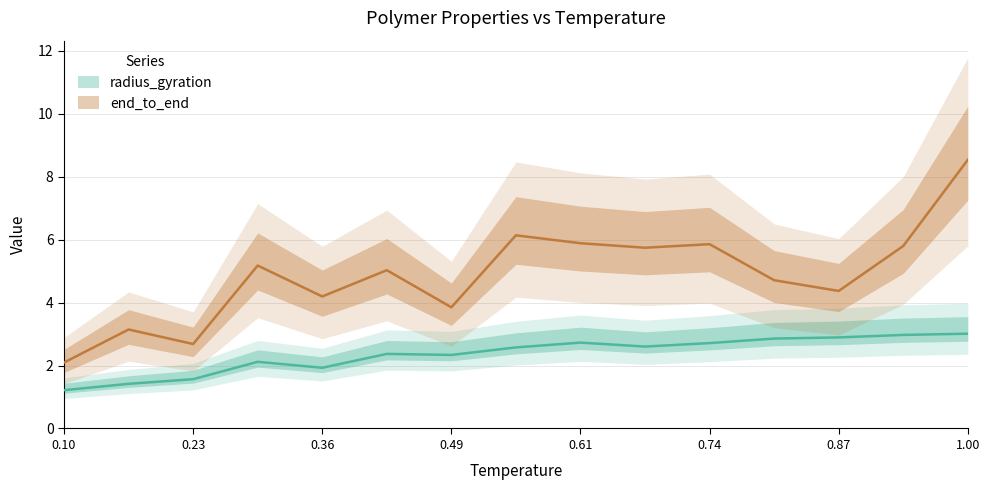

What position from the left is 0.36?

5